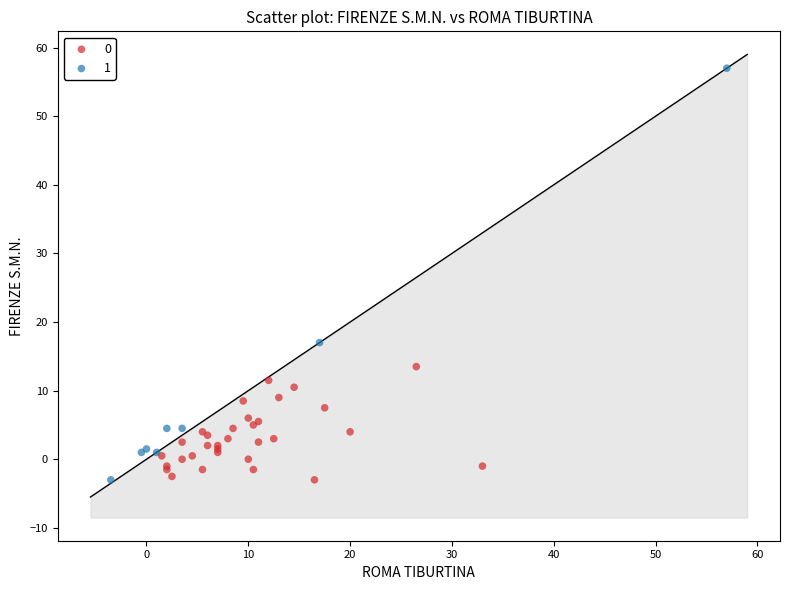

What are all the series names shown in the legend?

0, 1